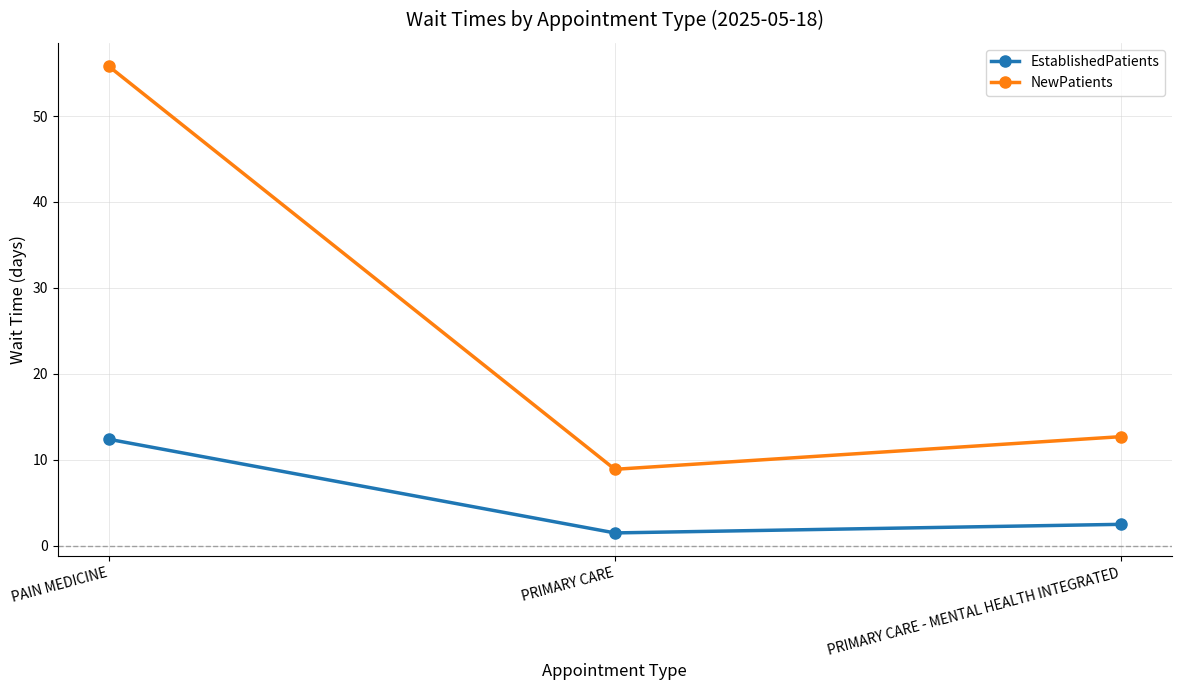

What is the difference between the maximum and minimum values in the NewPatients series?

46.9